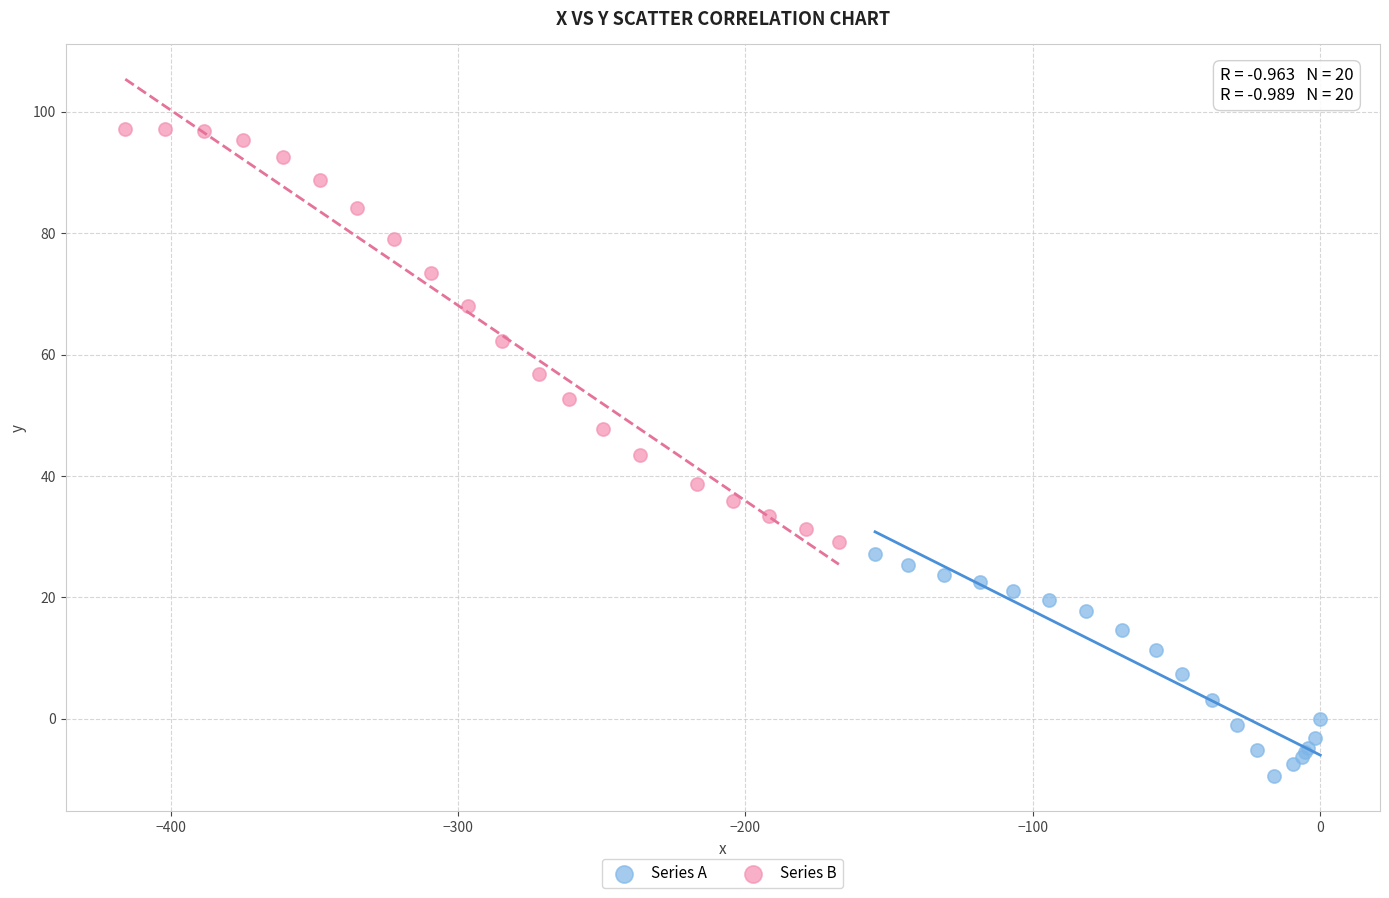

Which series has the largest Y range (max minus min)?

Series B